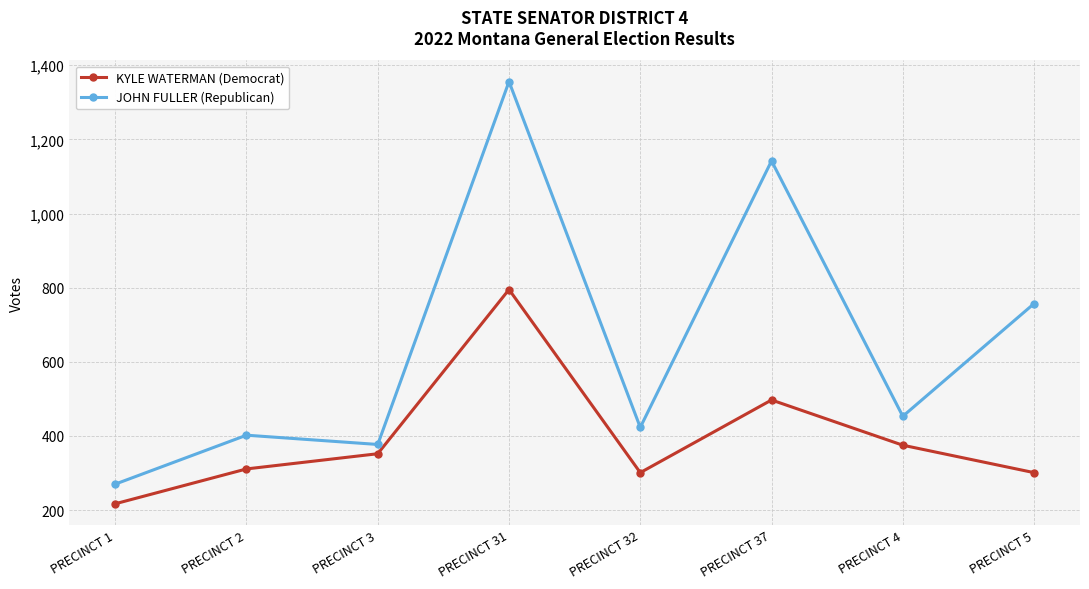

What are all the series names shown in the legend?

KYLE WATERMAN (Democrat), JOHN FULLER (Republican)